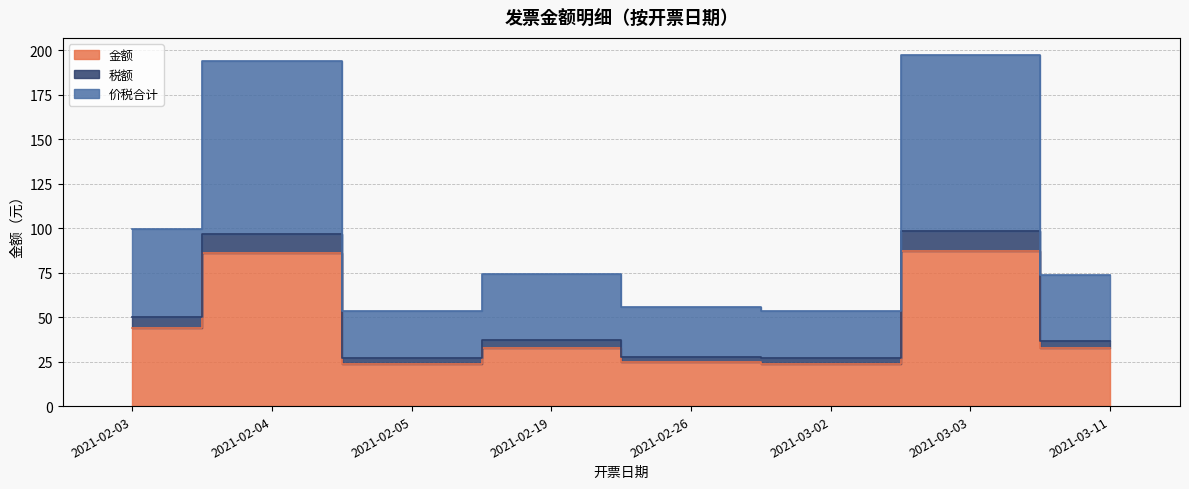

Rank the series at 2021-02-05 from lowest to highest value.

金额, 税额, 价税合计